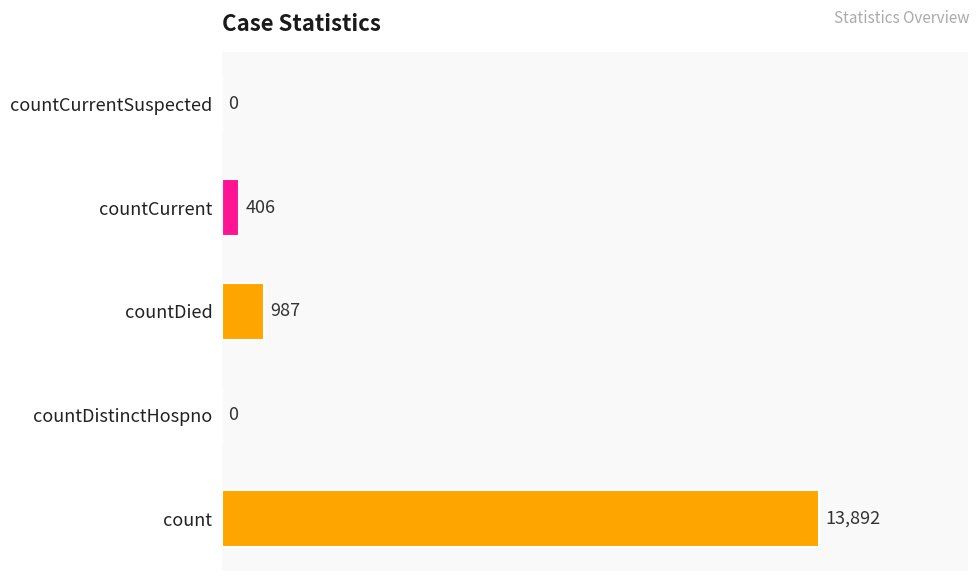

The value at countCurrentSuspected is 0. True or false?

True